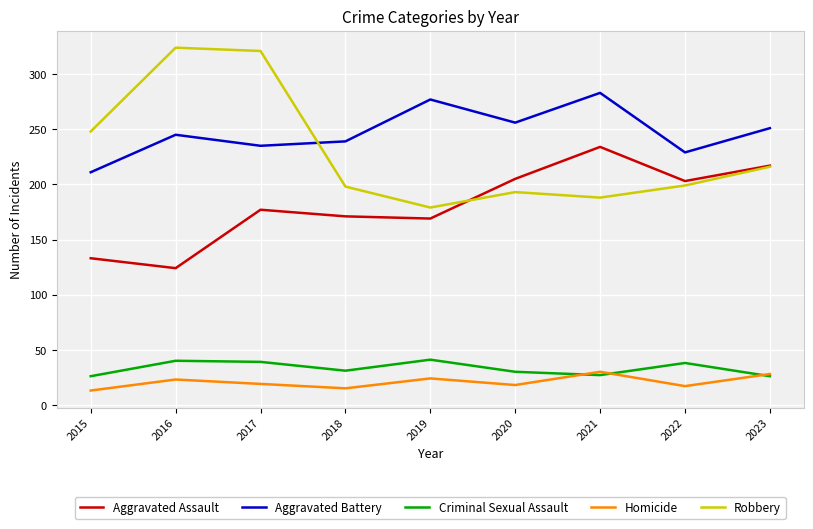

True or false: Criminal Sexual Assault and Robbery cross at least once.

False